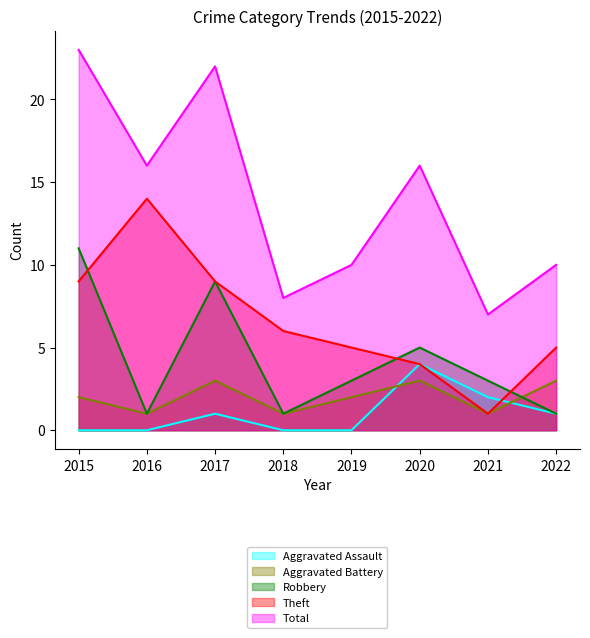

Where is Aggravated Assault nearest to the value 2?

2021